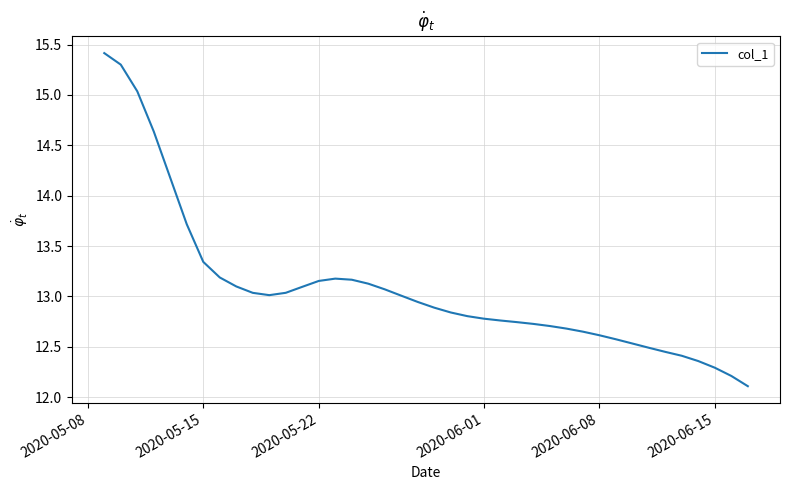

True or false: there are more than 0 points higher than both neighbors.

True